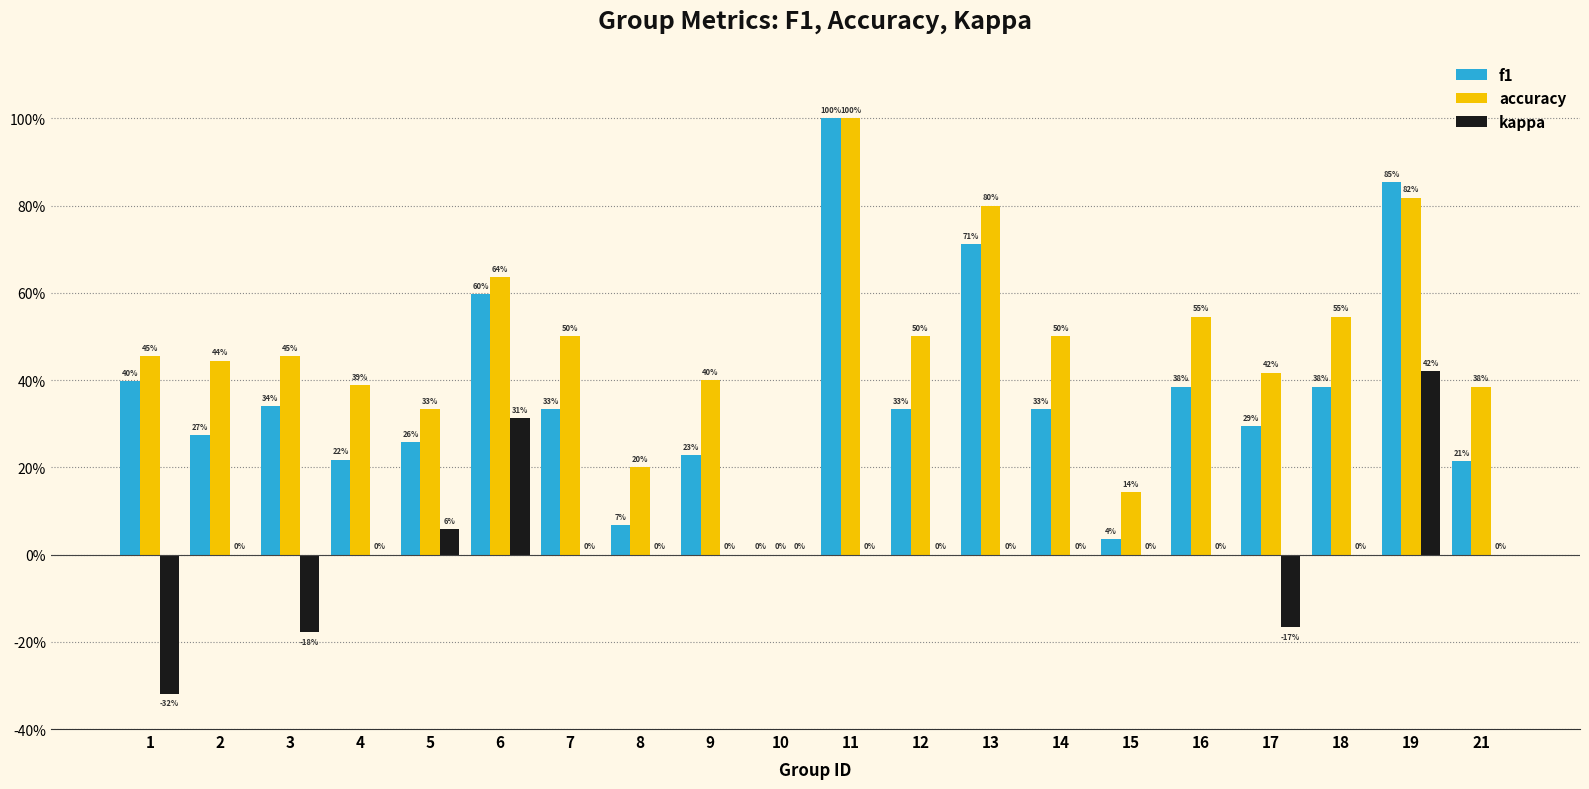

The value of accuracy at 9 is 0.6. True or false?

False